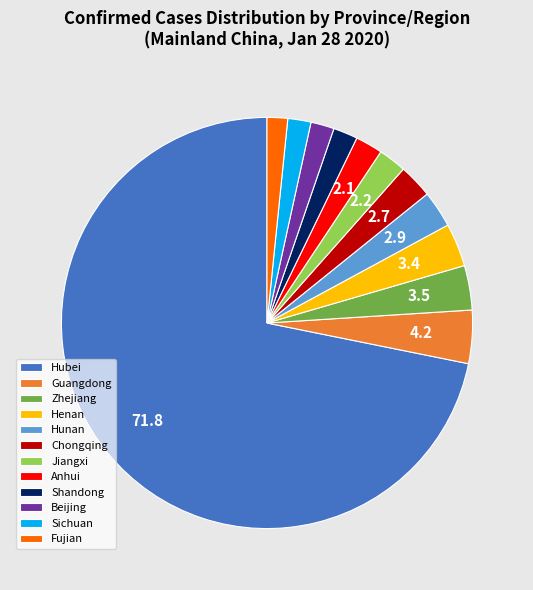

Is it true that Henan is 10% of the pie?

False